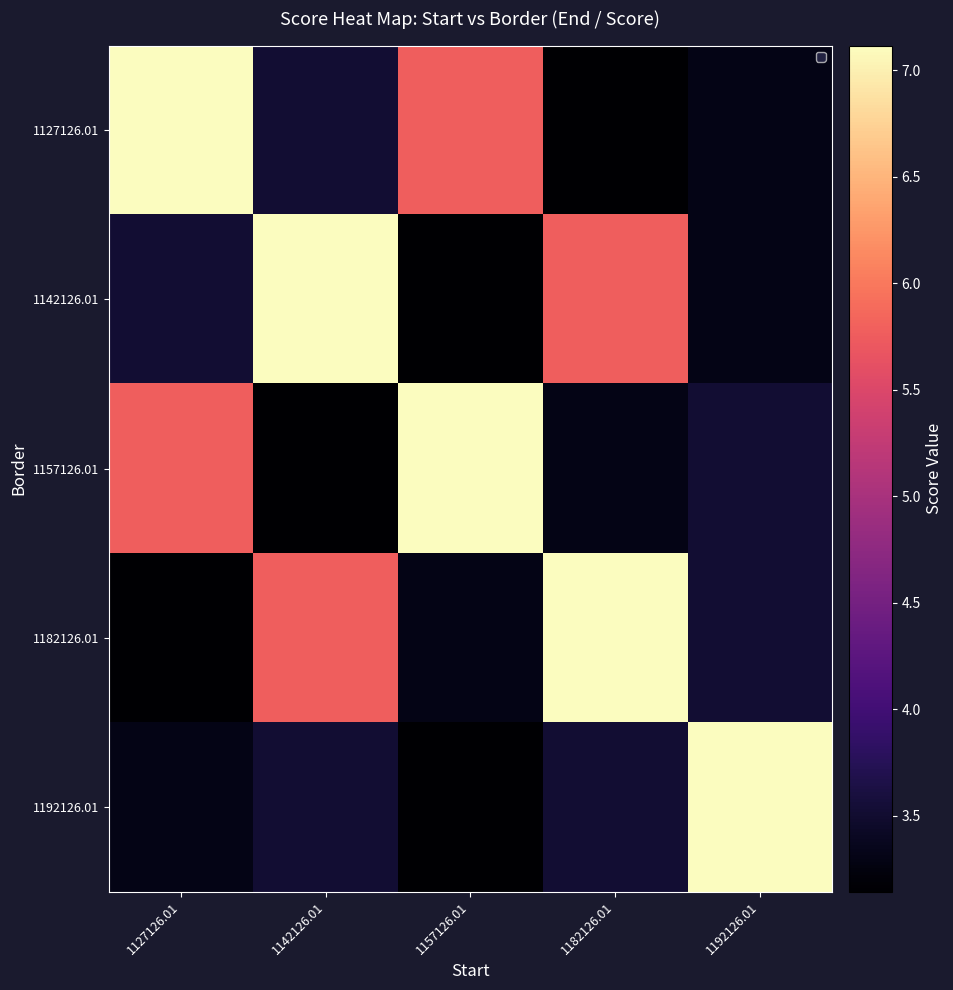

List the series in order of their peak value, lowest first.

1127126.01, 1142126.01, 1157126.01, 1182126.01, 1192126.01